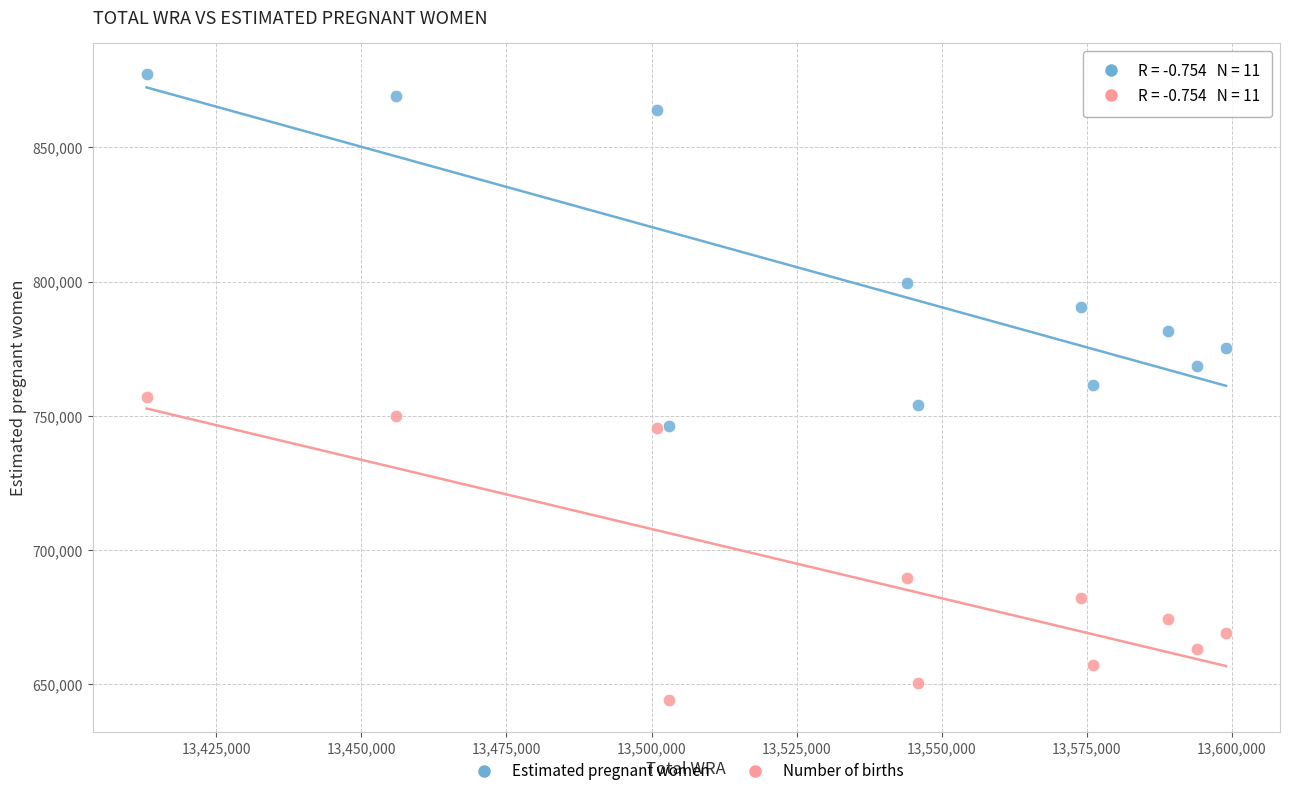

In the Estimated pregnant women series, what Y value is closest to 811779?

799354.9